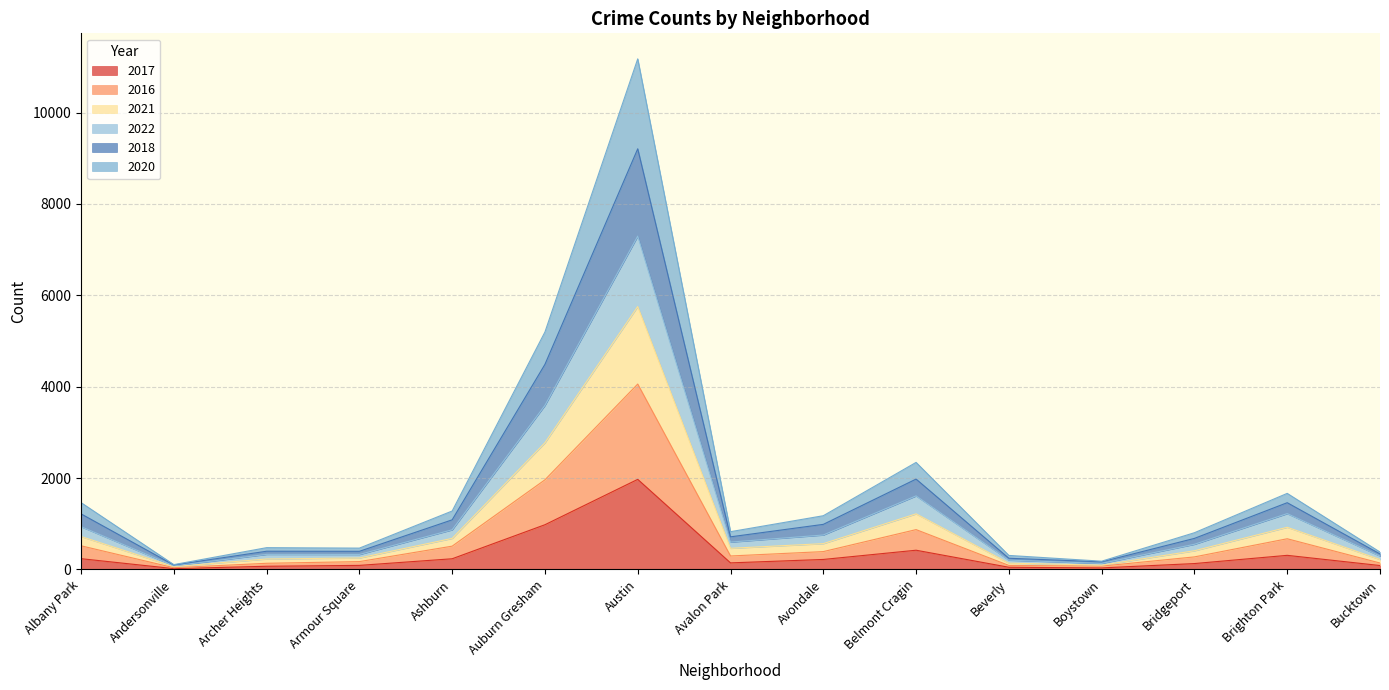

What is the label of the 1st point from the left?

Albany Park